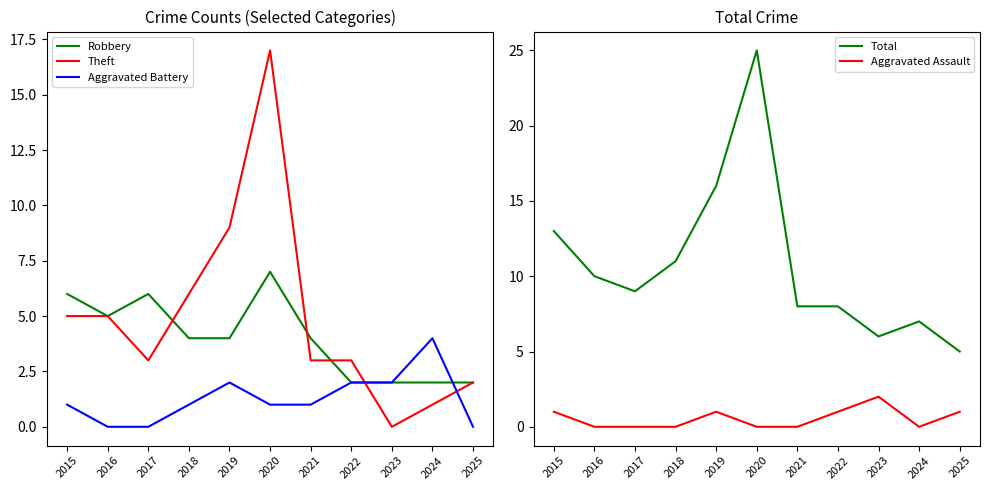

Which series has the largest total across all categories?

Total